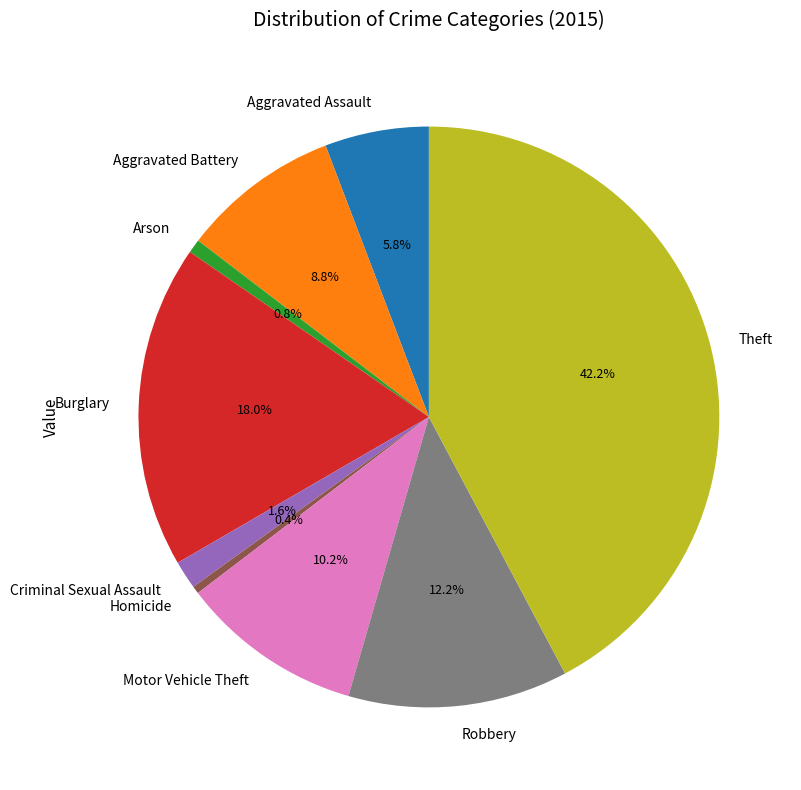

Is it true that Aggravated Assault is 6% of the pie?

True